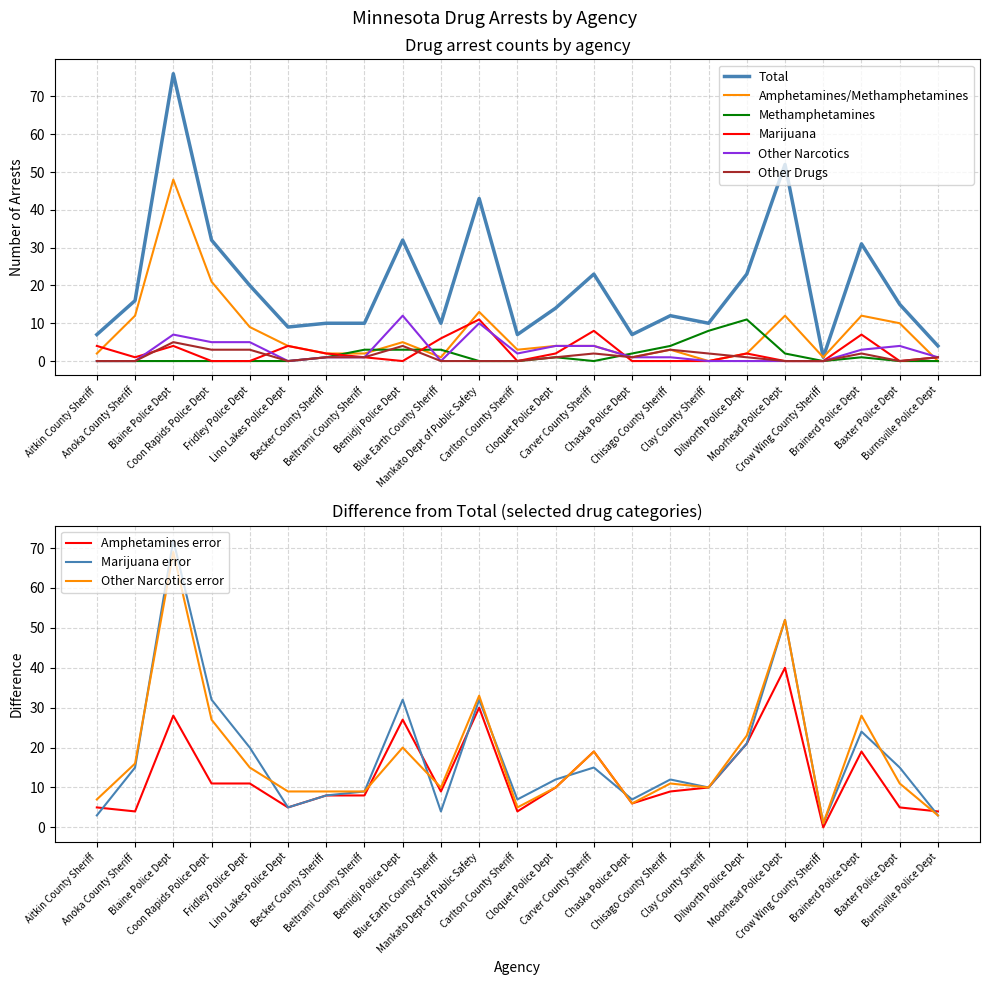

What is the difference between the highest and lowest values at Clay County Sheriff?

10